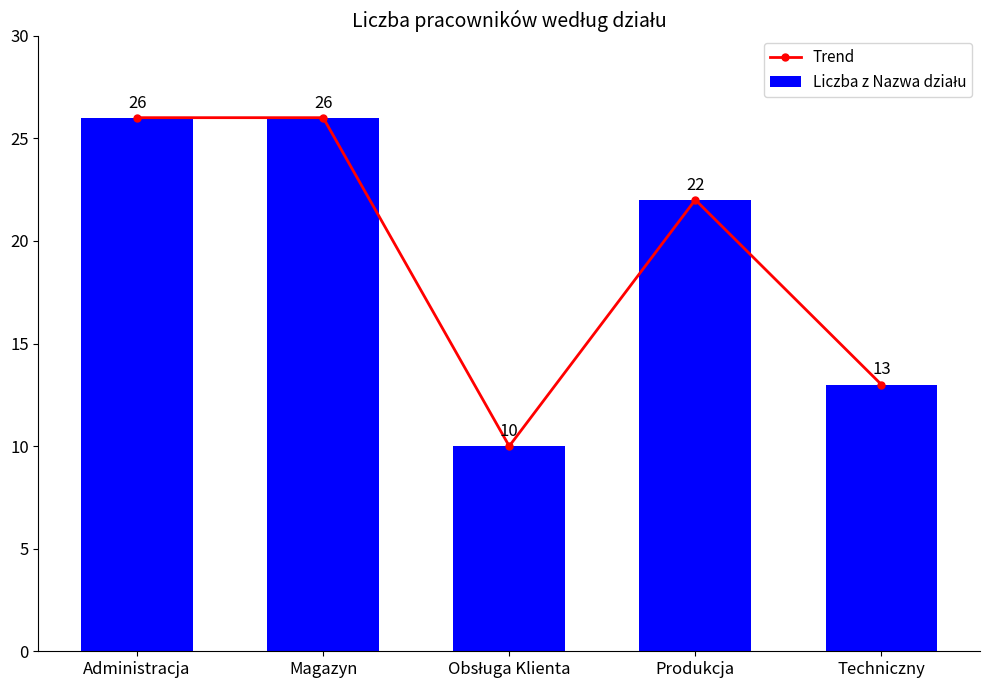

List the series in order of their peak value, lowest first.

Trend, Liczba z Nazwa działu